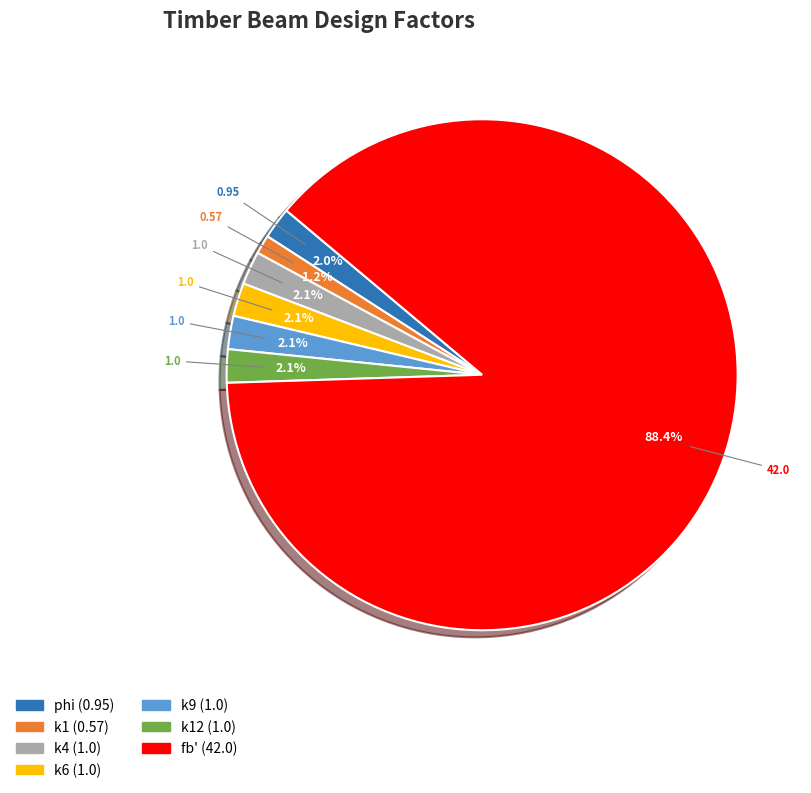

Combined, do fb' (42.0) and phi (0.95) account for over 50%?

Yes